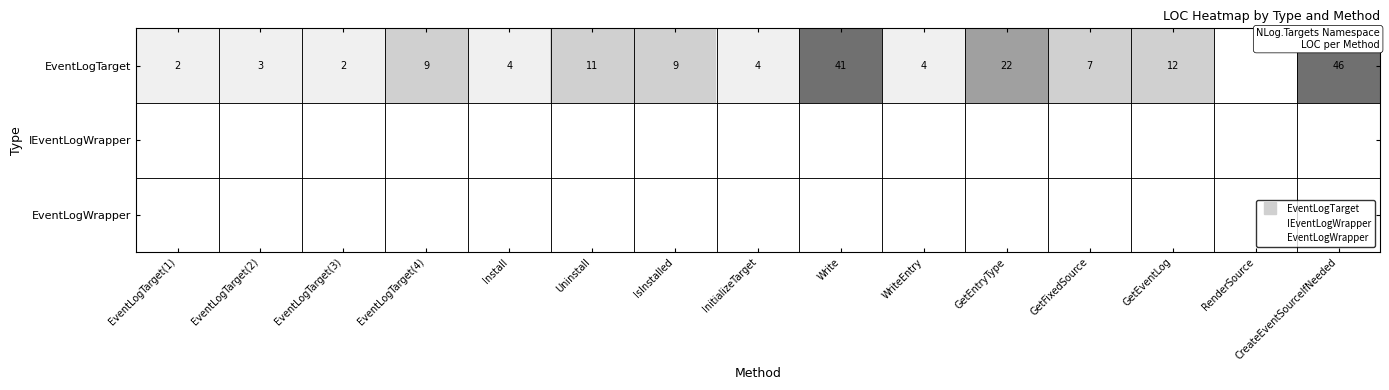

How many data points does each series have?

15